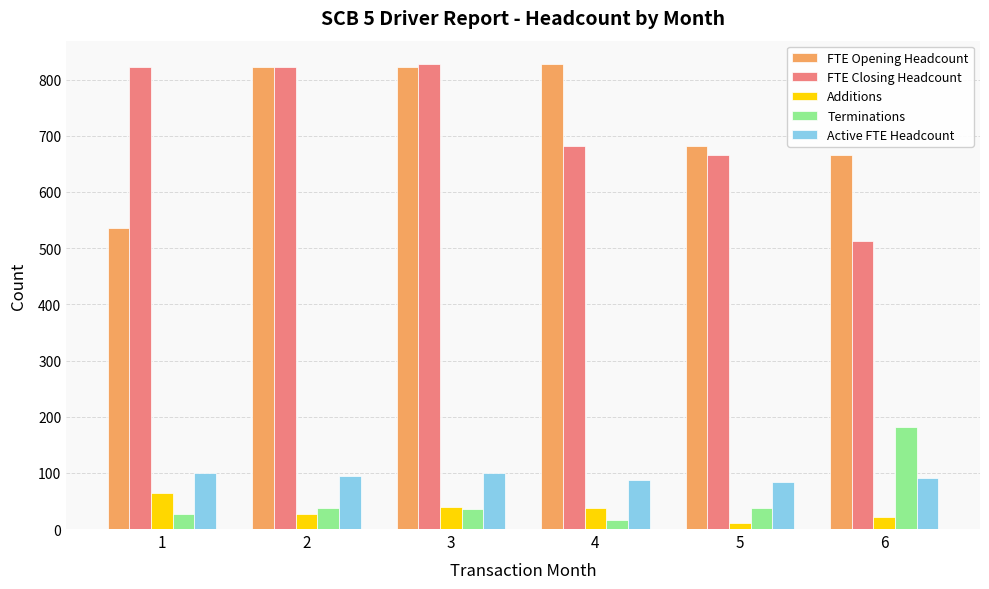

What is the maximum value shown in the chart?

828